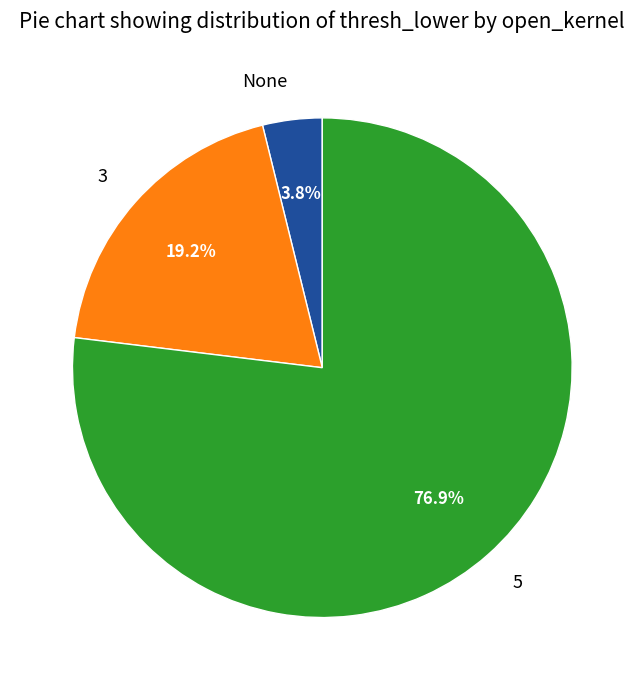

Count the number of slices in the pie.

3